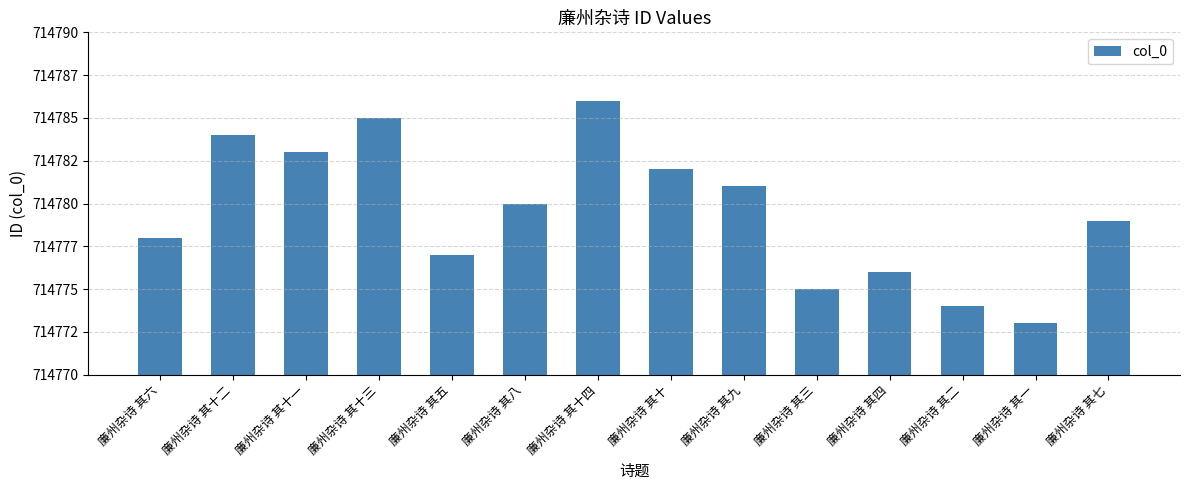

Read the value at 廉州杂诗 其十三, to the nearest 10.

714780